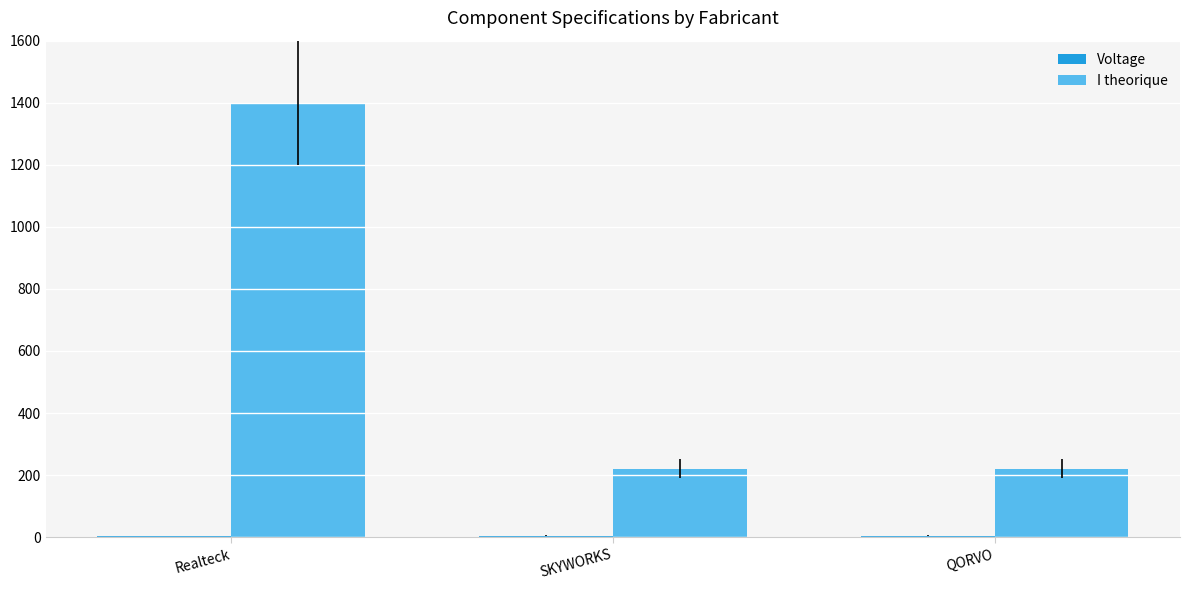

How many categories are shown in the chart?

3